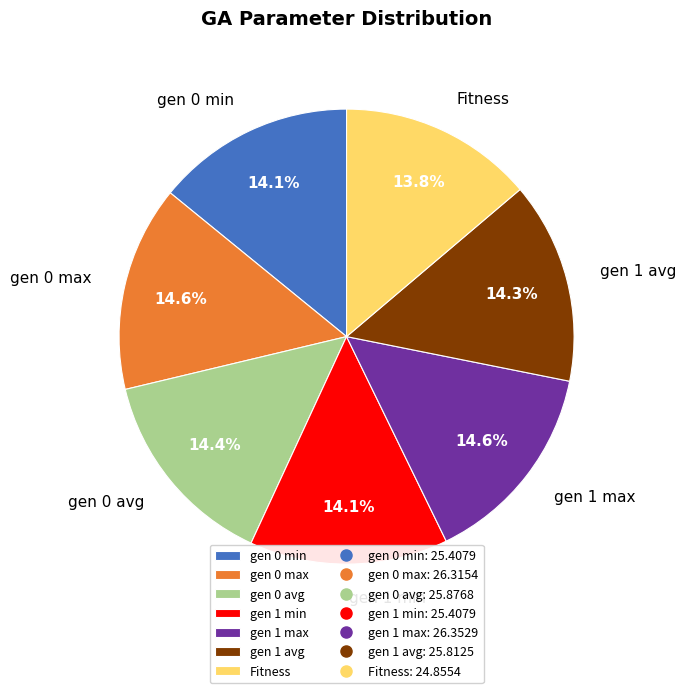

Is it true that gen 1 avg is 14% of the pie?

True